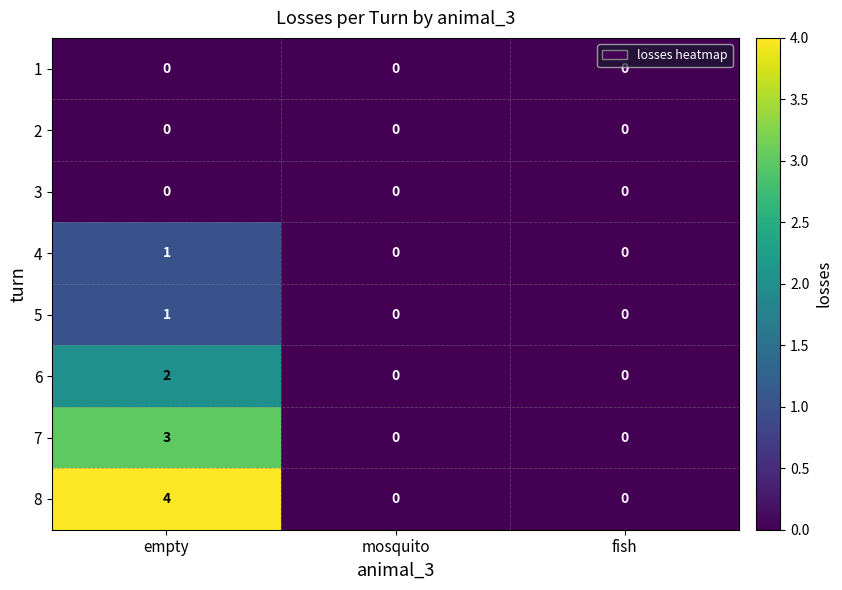

Which series has the widest spread of values?

8